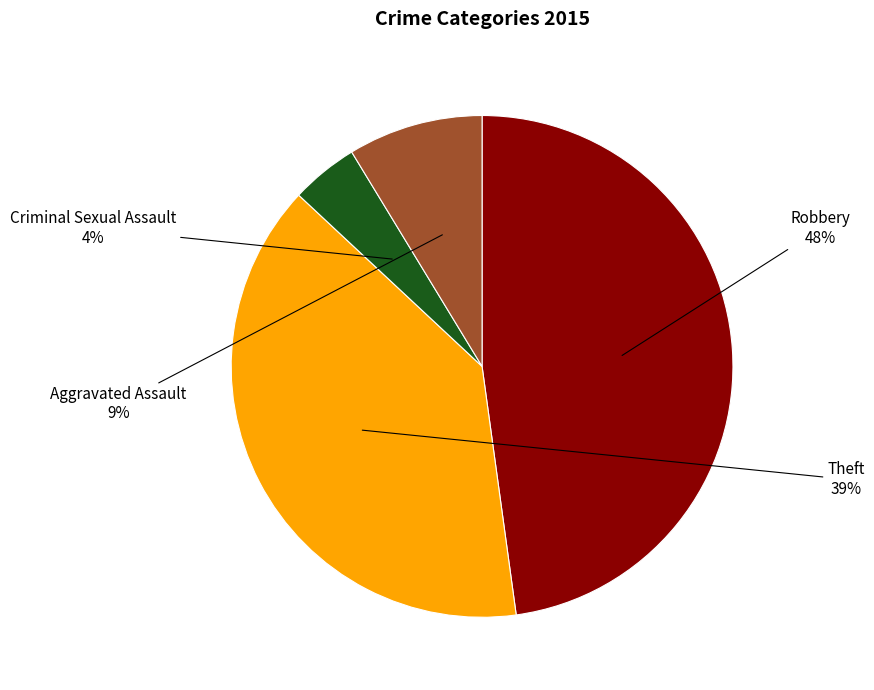

Is there any slice that represents more than half of the pie?

No